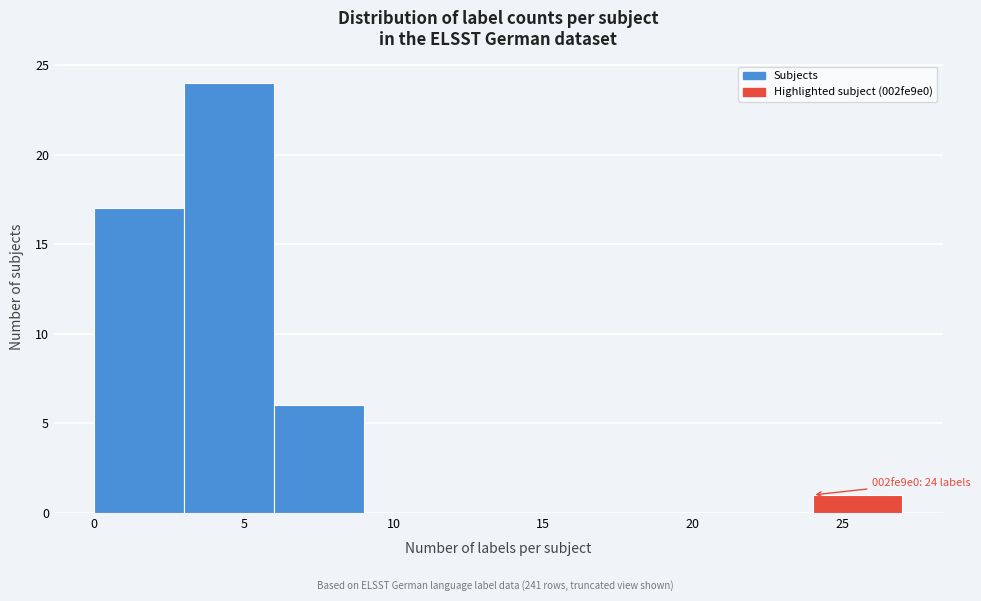

Over which range of the x-axis is the bar tallest?

3 to 6